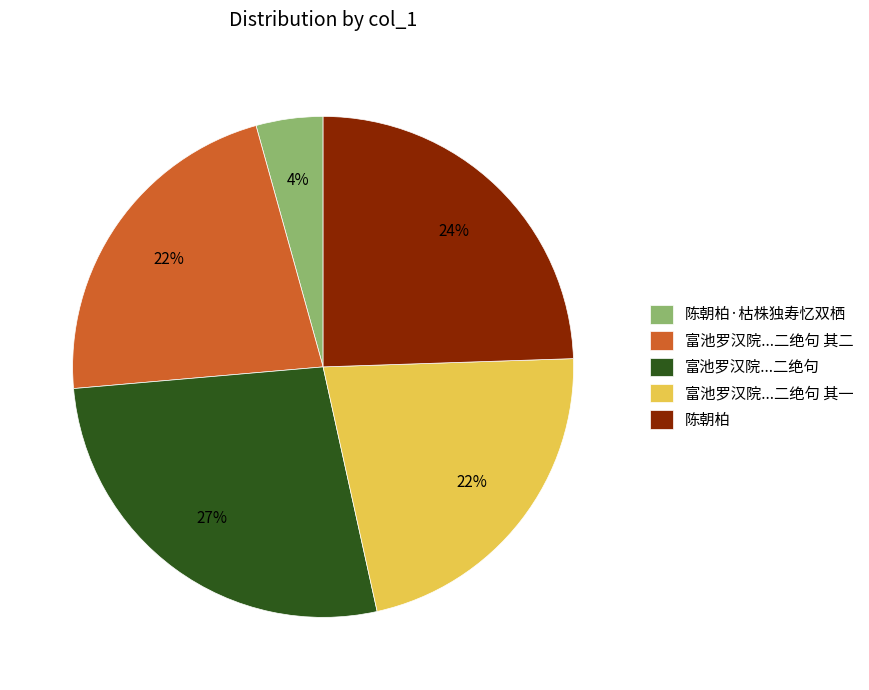

True or false: 陈朝柏·枯株独寿忆双栖 accounts for 4% of the total.

True